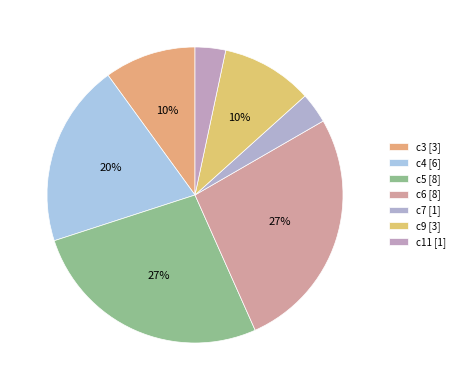

Count the number of slices in the pie.

7